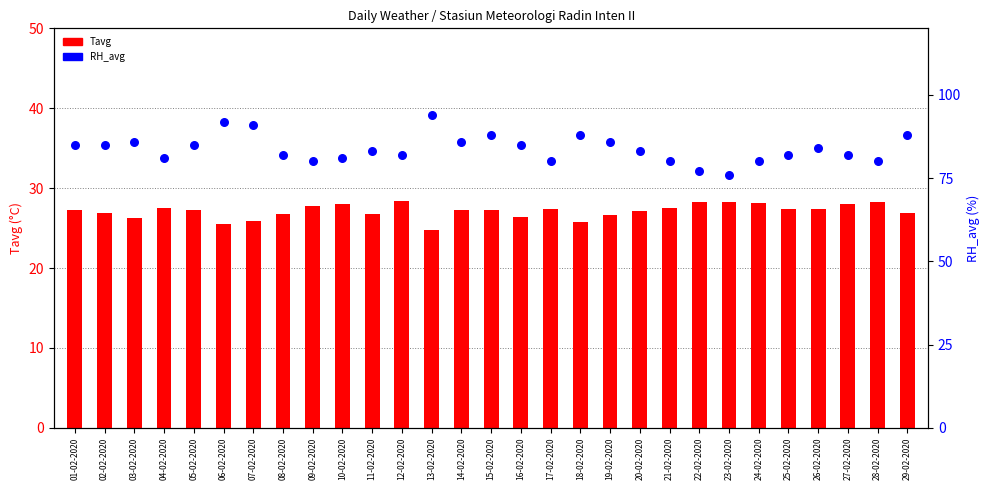

What are all the series names shown in the legend?

Tavg, RH_avg